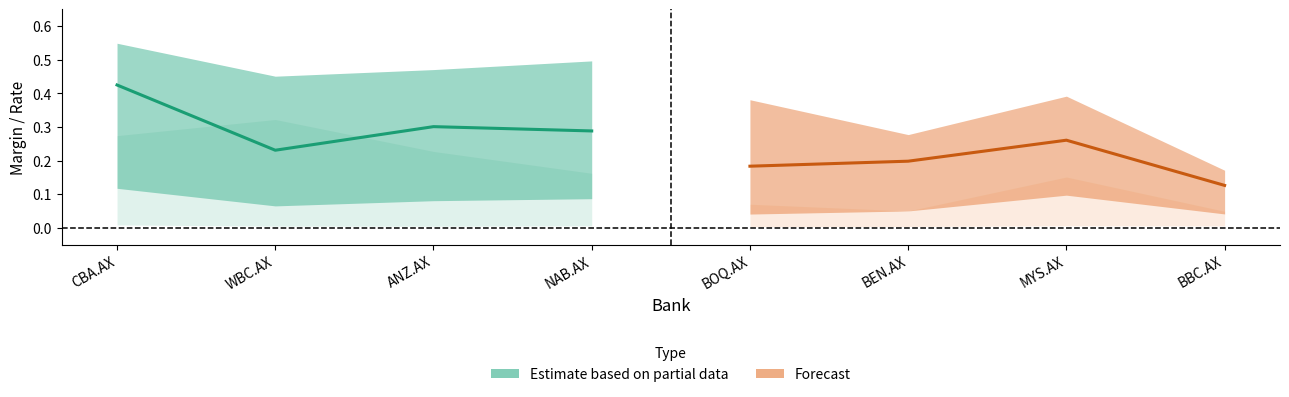

Rank the series by their average value, from lowest to highest.

Forecast, Estimate based on partial data